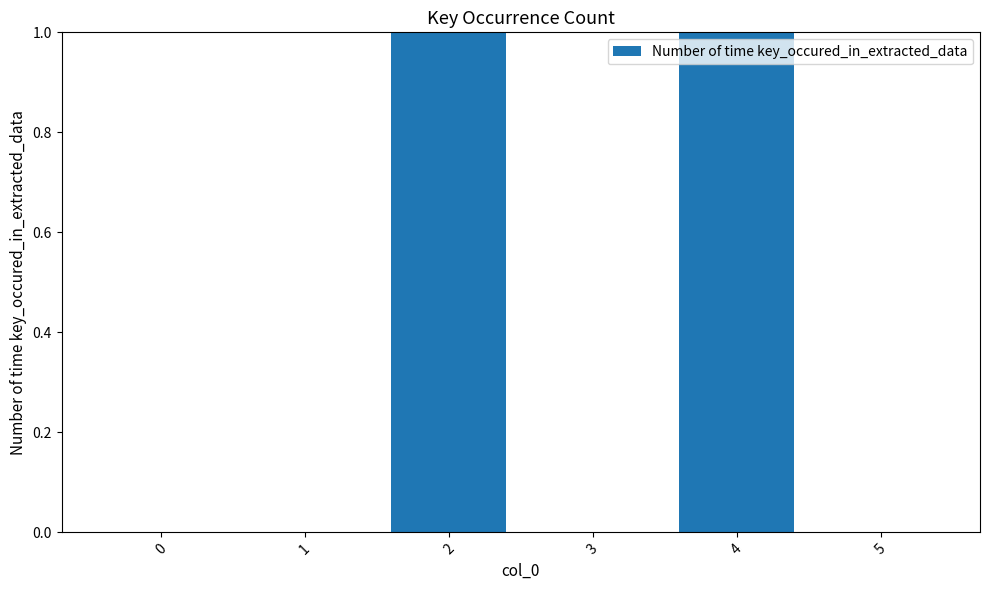

What is the difference between the values at 4 and 0?

1